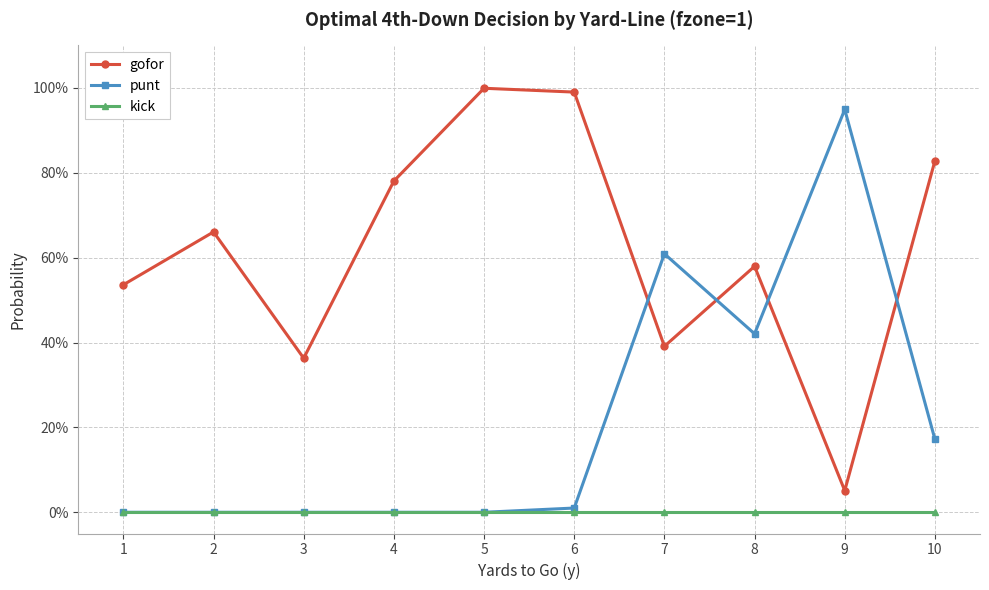

What are all the series names shown in the legend?

gofor, punt, kick